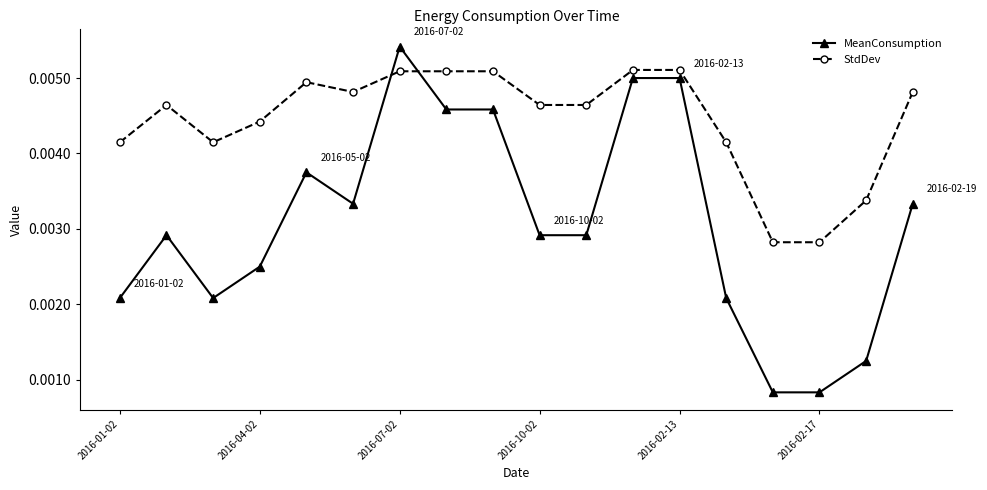

Which series has the largest total across all categories?

StdDev